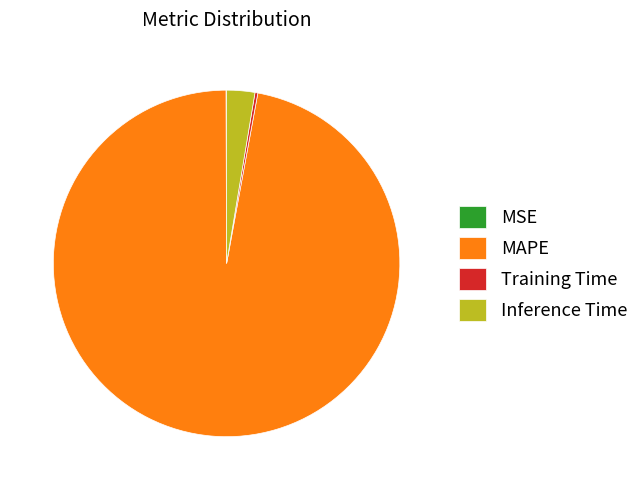

What is the largest slice in the pie chart?

MAPE